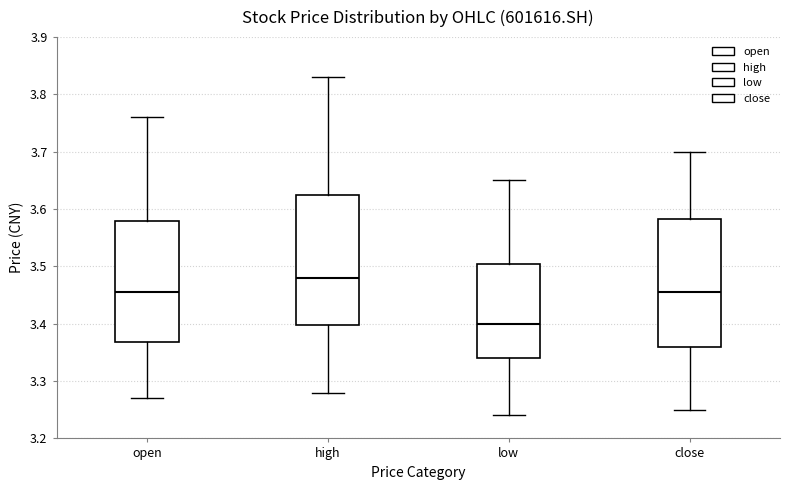

Where is the lower edge of the box for close on the y-axis? The values are not printed on the chart, so give them approximately, as read against the axis.

3.36